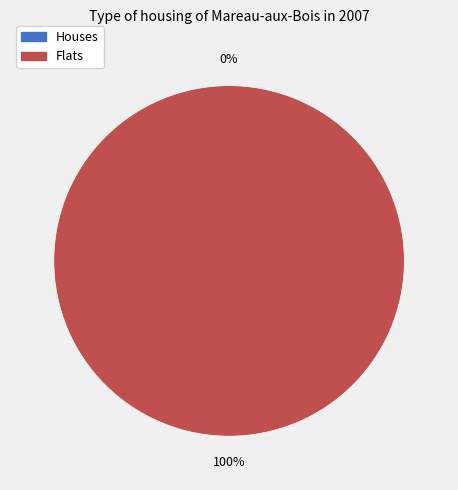

How many segments does this pie chart have?

2